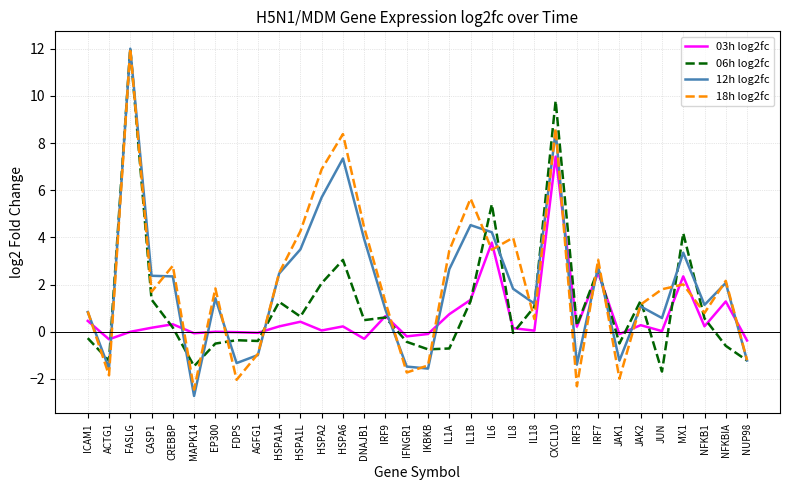

Where is the first local maximum for 03h log2fc?

CREBBP